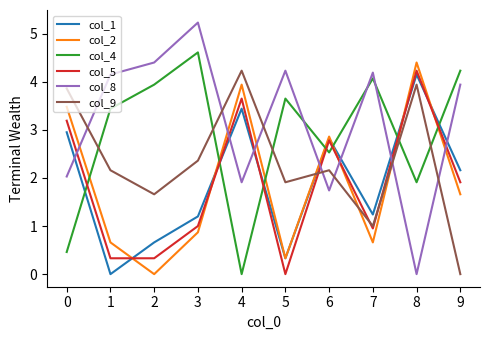

What is the maximum value for col_5?

4.2